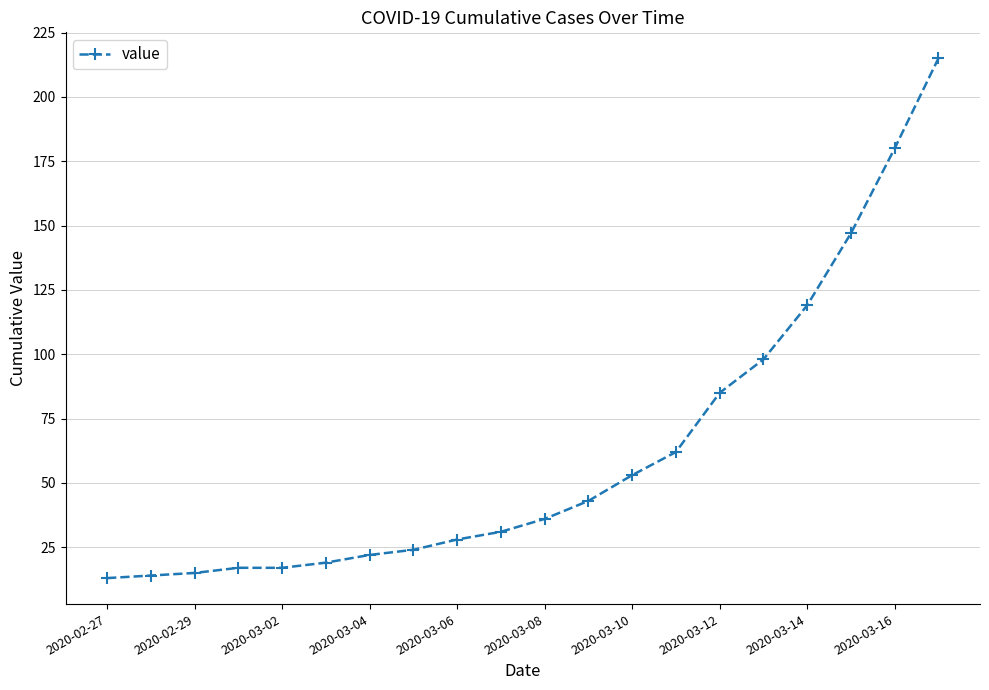

How many values are below 36?

10